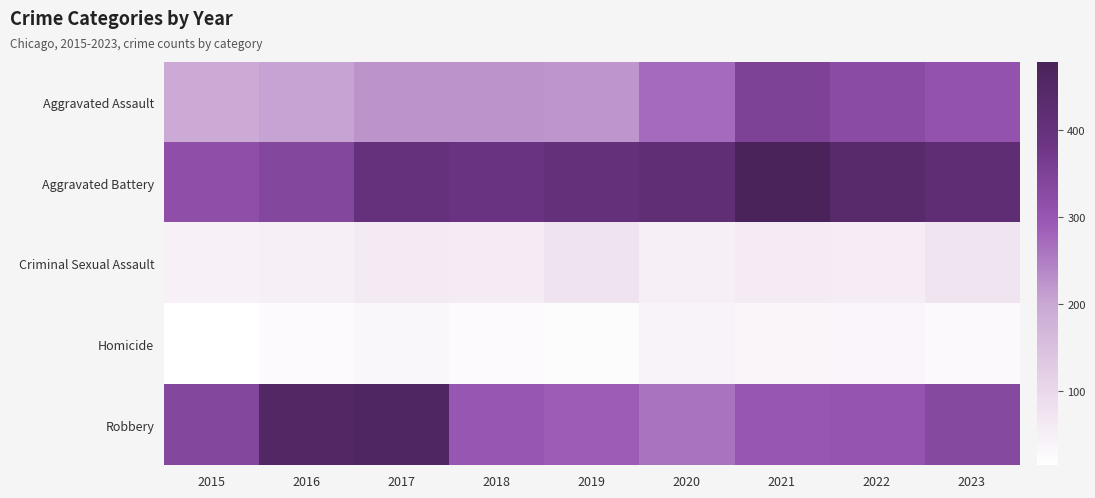

Which series has the largest range (max minus min)?

Robbery